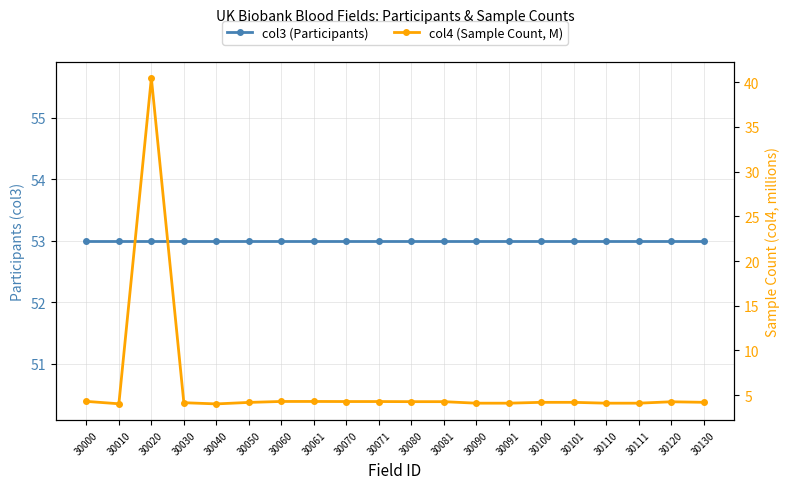

Is it true that col4 (Sample Count, M) equals 40.5 at 30020?

True